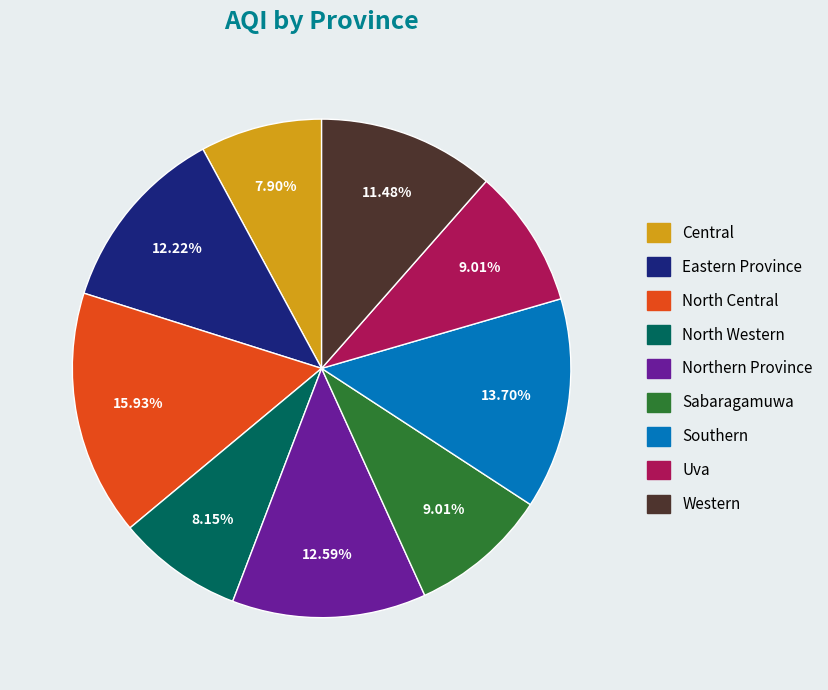

To the nearest percent, what portion does Uva represent?

9%